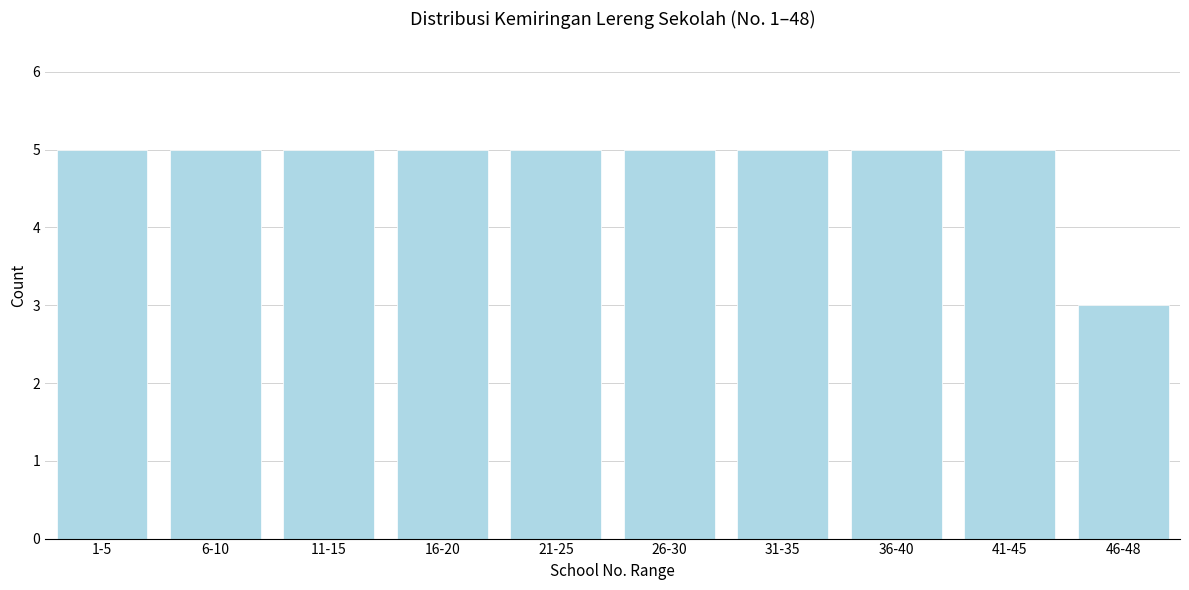

Reading left to right, extract all data points from this chart.

5	5	5	5	5	5	5	5	5	3